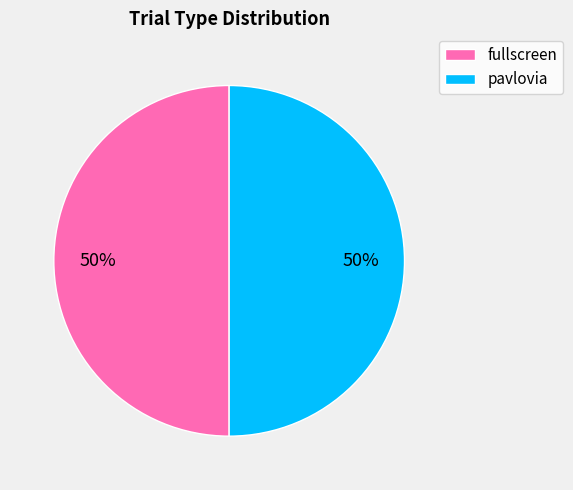

To the nearest percent, what is the average slice percentage?

50%